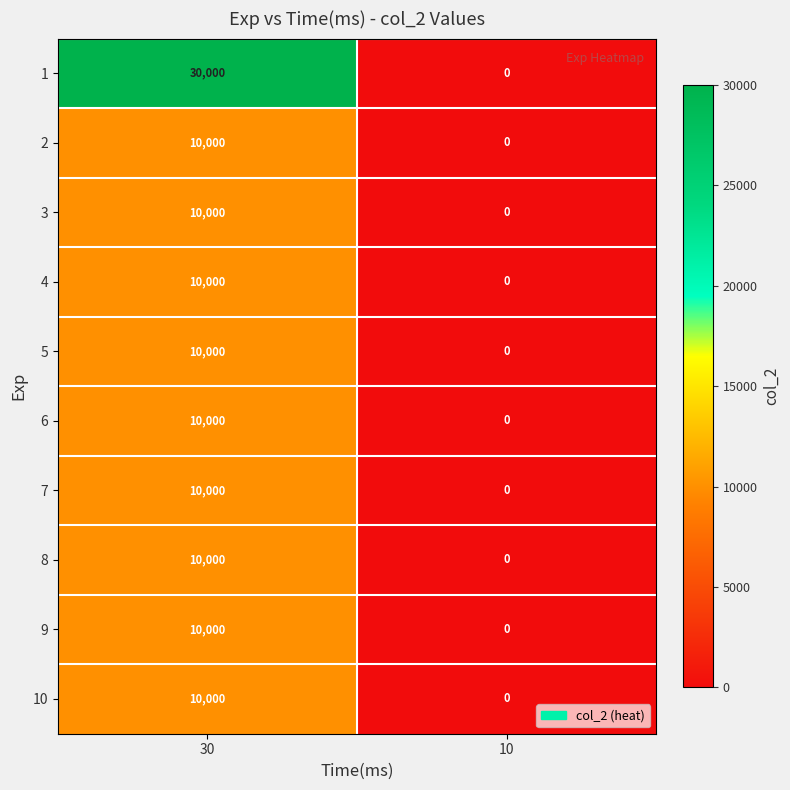

Which series has the largest range (max minus min)?

1